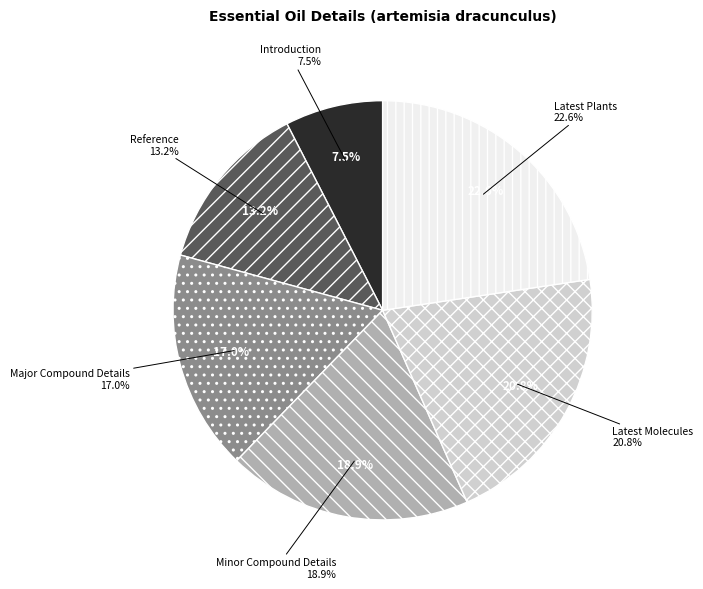

To the nearest percent, what is the difference between the largest and smallest slice percentages?

15%